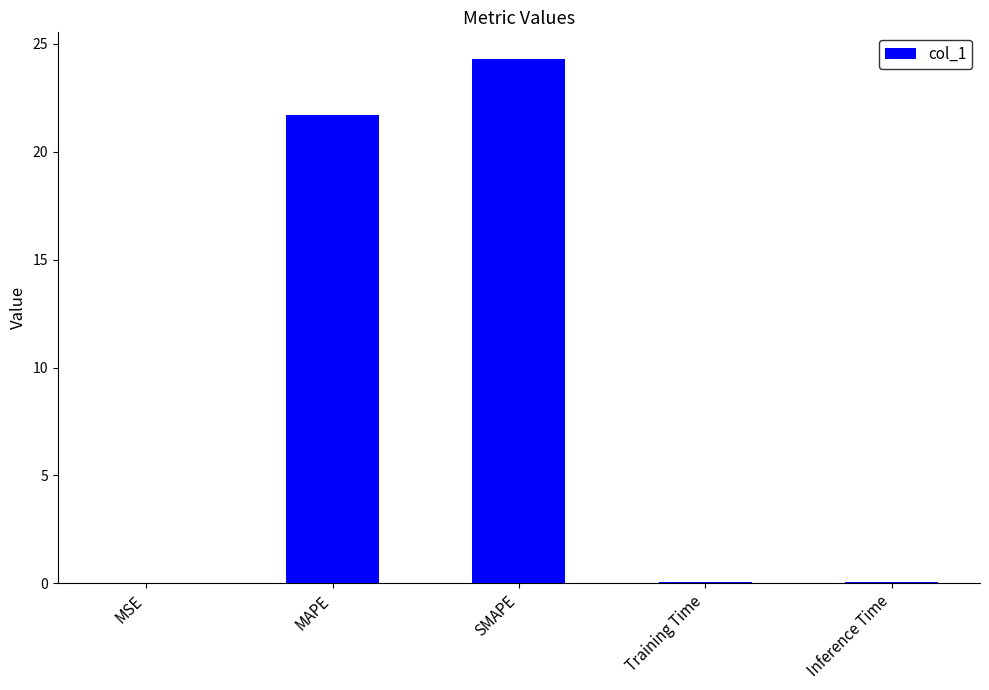

Between Training Time and MAPE, which is larger?

MAPE